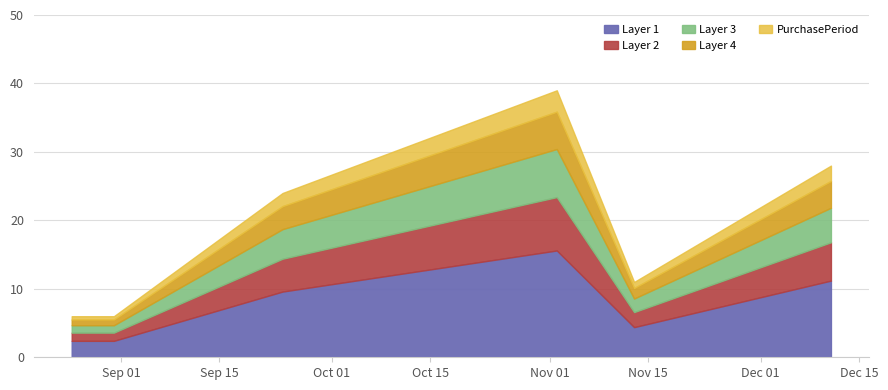

How many series are shown in this chart?

1